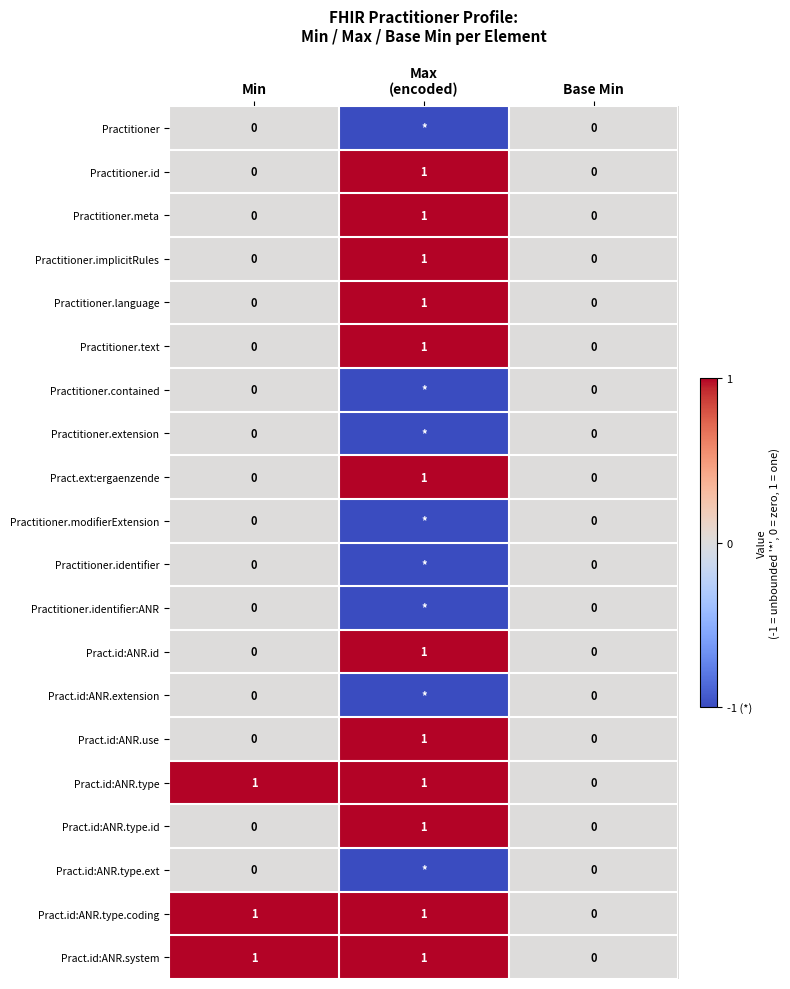

Which label corresponds to the largest value in the chart?

Max
(encoded)